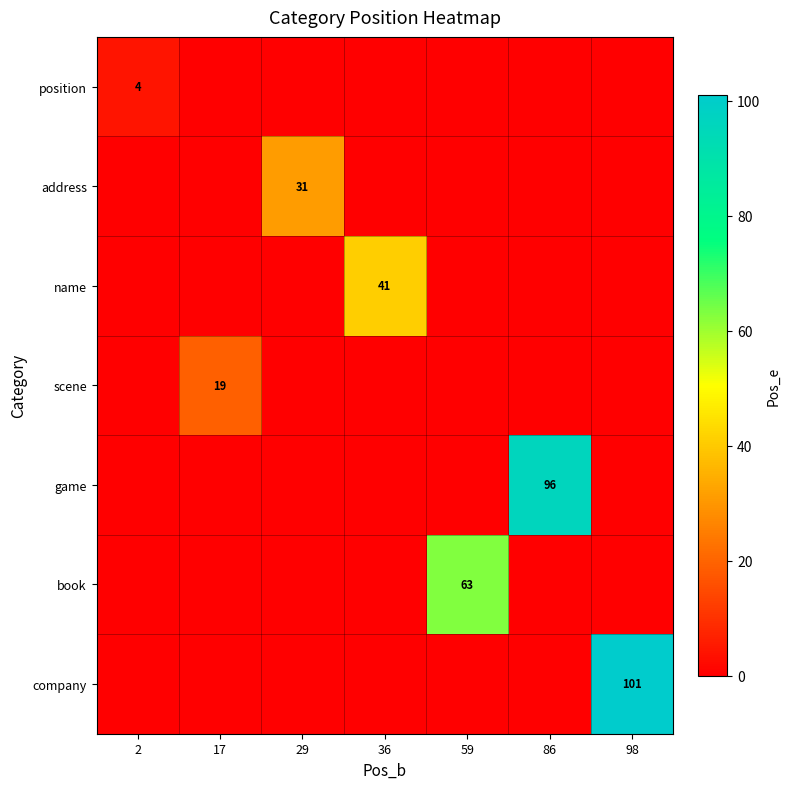

True or false: game has a value of 96 at 86.

True